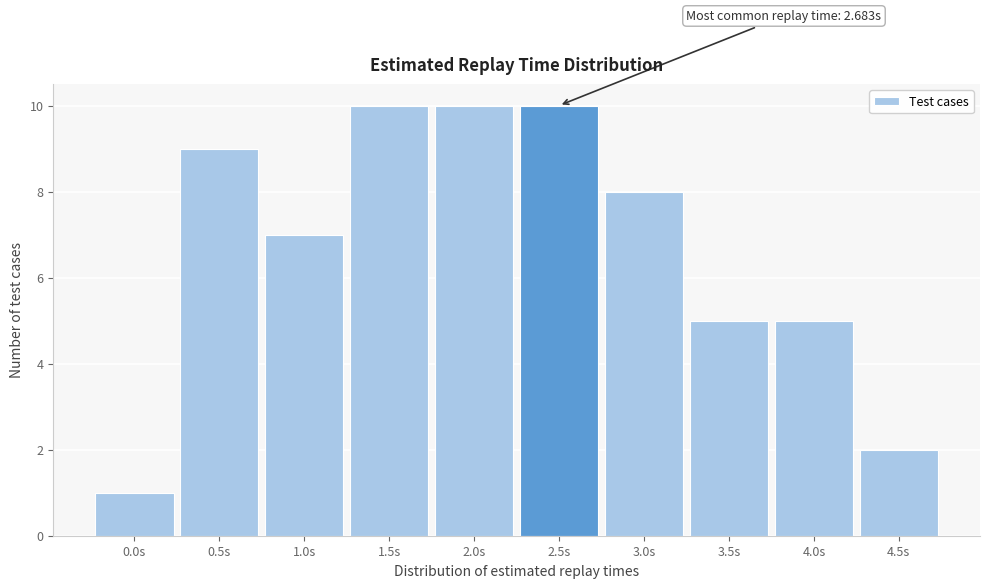

Reading left to right, what are all the values shown in this chart?

0.0s=1	0.5s=9	1.0s=7	1.5s=10	2.0s=10	2.5s=10	3.0s=8	3.5s=5	4.0s=5	4.5s=2